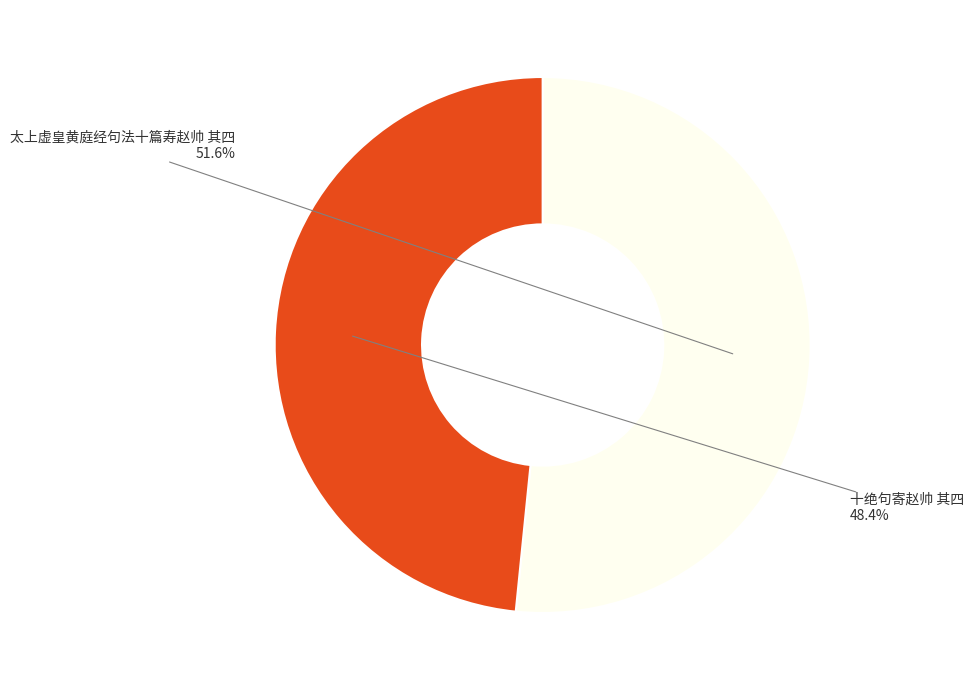

Count the number of slices in the pie.

2